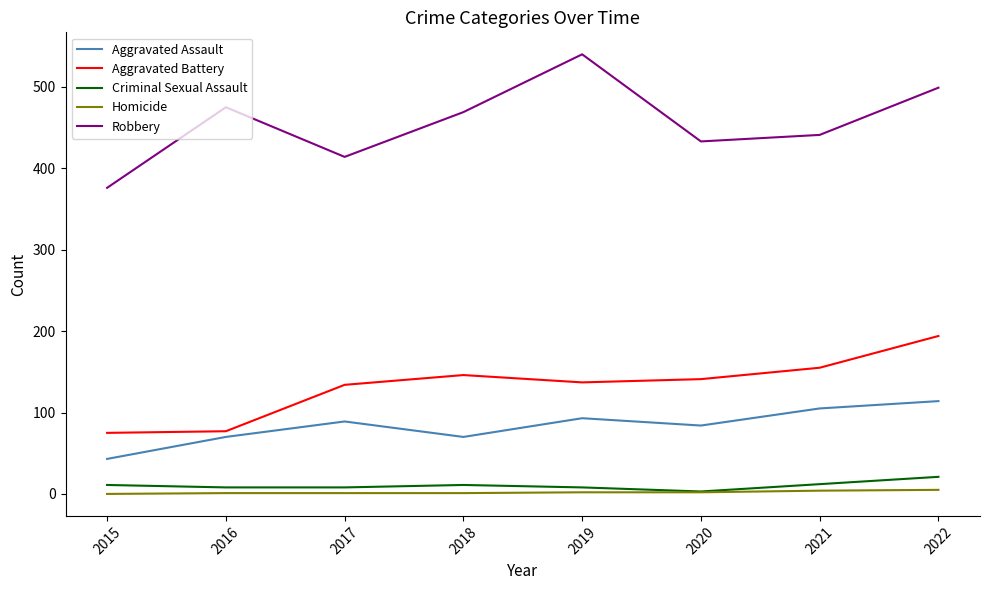

True or false: Aggravated Battery and Aggravated Assault cross at least once.

False